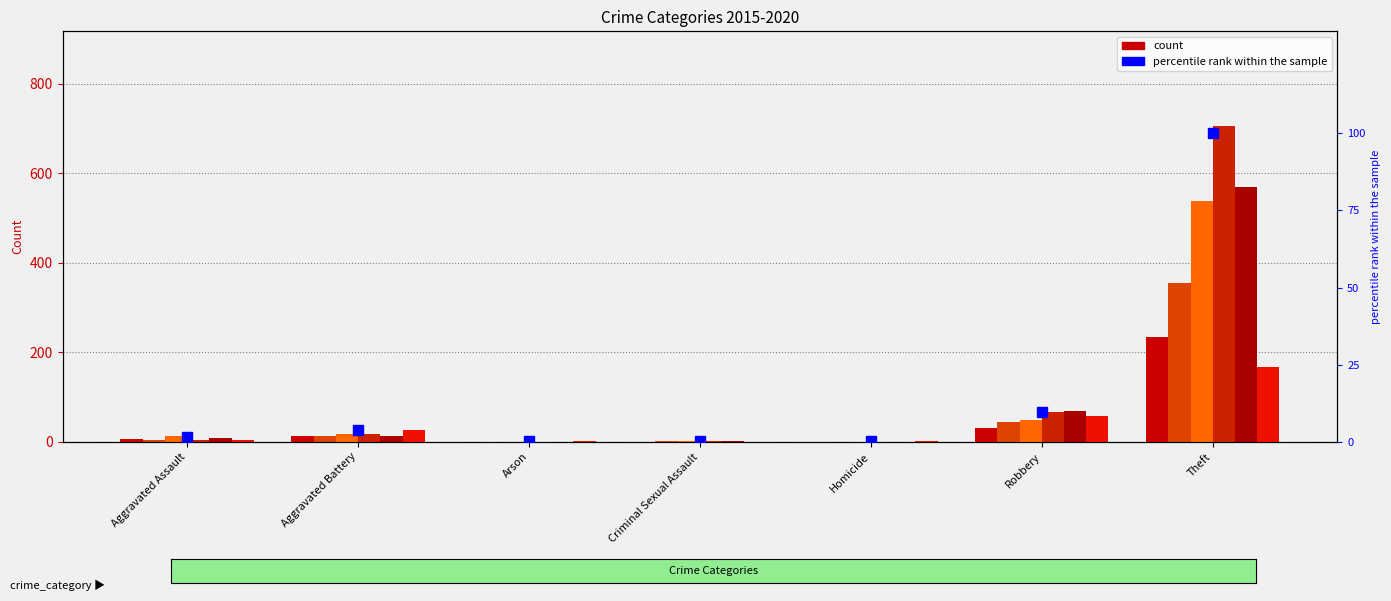

How many values in 2018 are above zero?

5